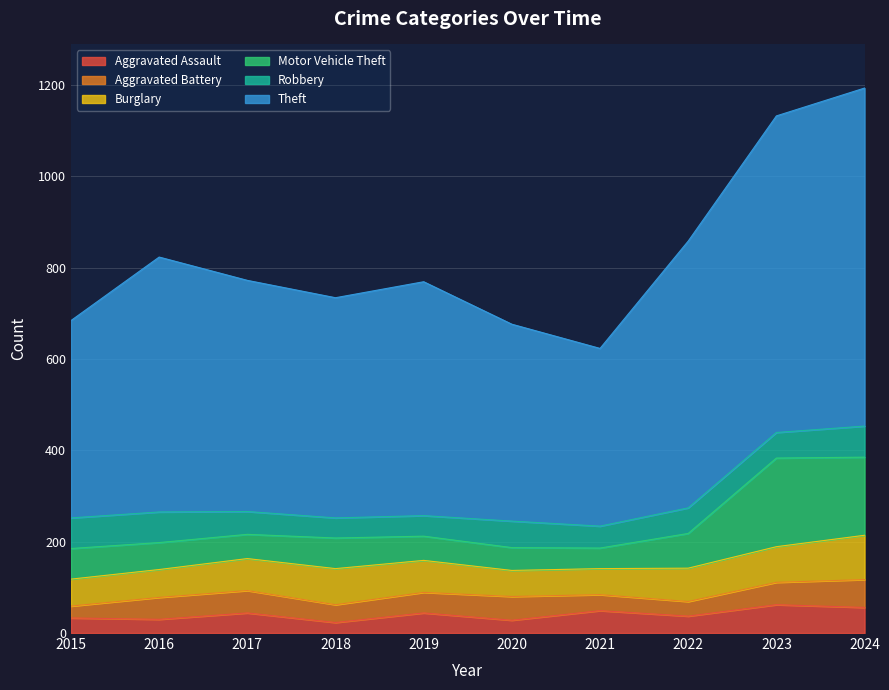

True or false: Aggravated Assault has a value of 40 at 2020.

False